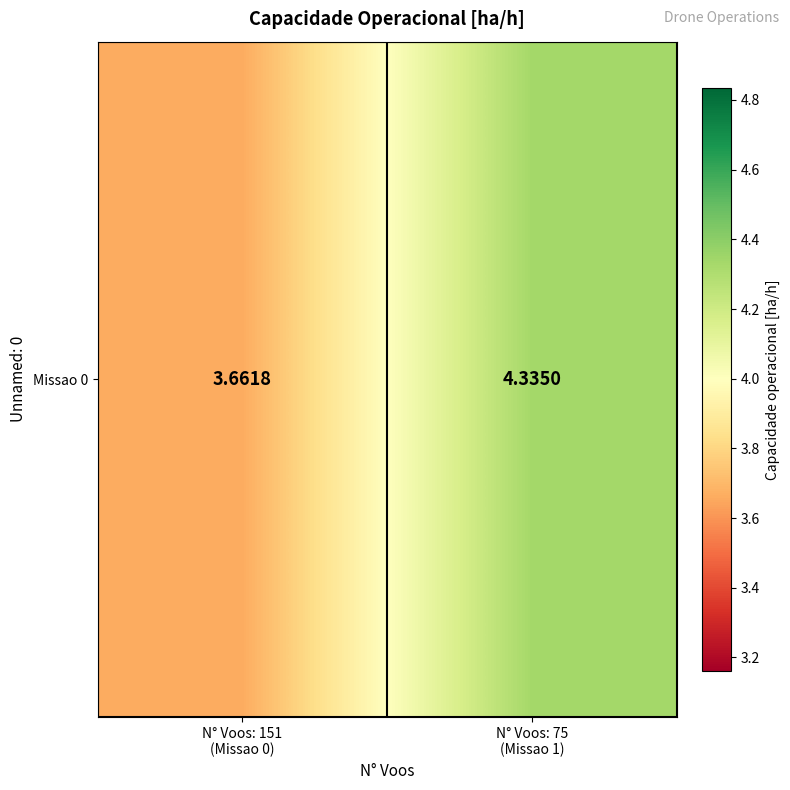

Rank the categories by value from lowest to highest.

N° Voos: 151
(Missao 0), N° Voos: 75
(Missao 1)